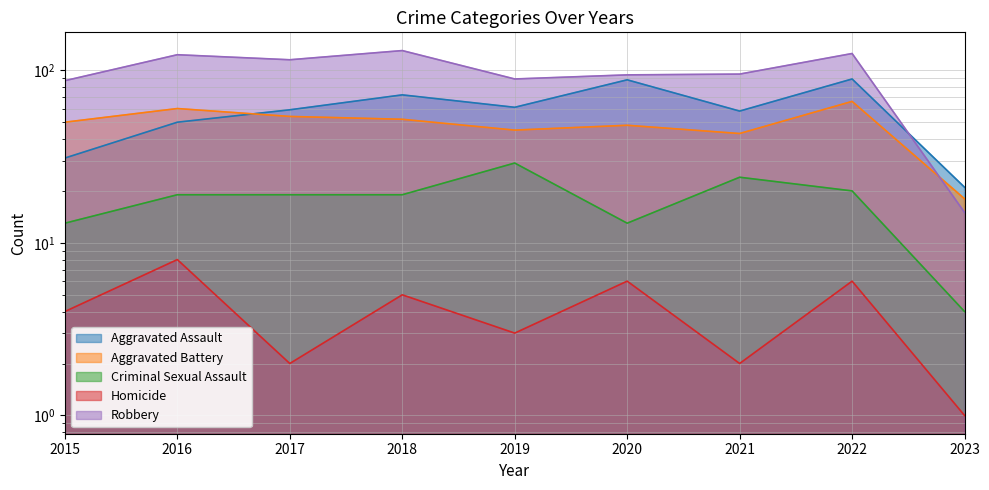

What are all the series names shown in the legend?

Aggravated Assault, Aggravated Battery, Criminal Sexual Assault, Homicide, Robbery